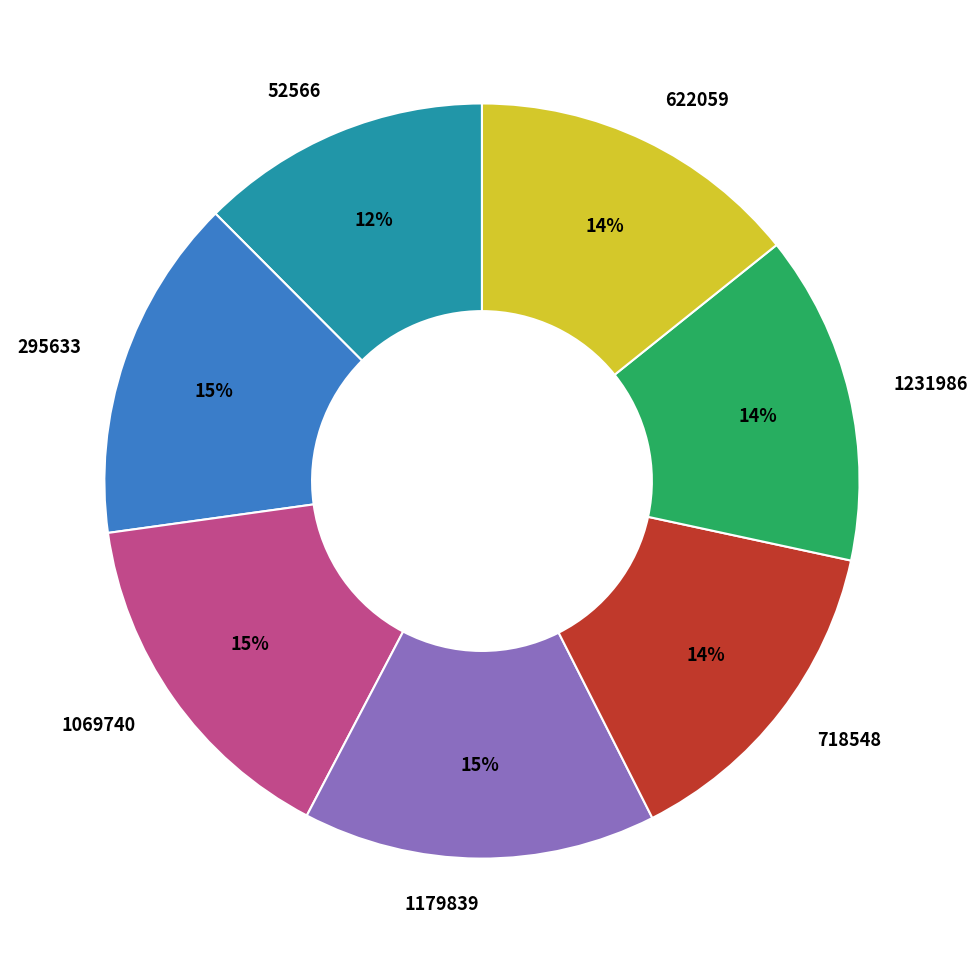

Does 622059 represent more than half of the total?

No